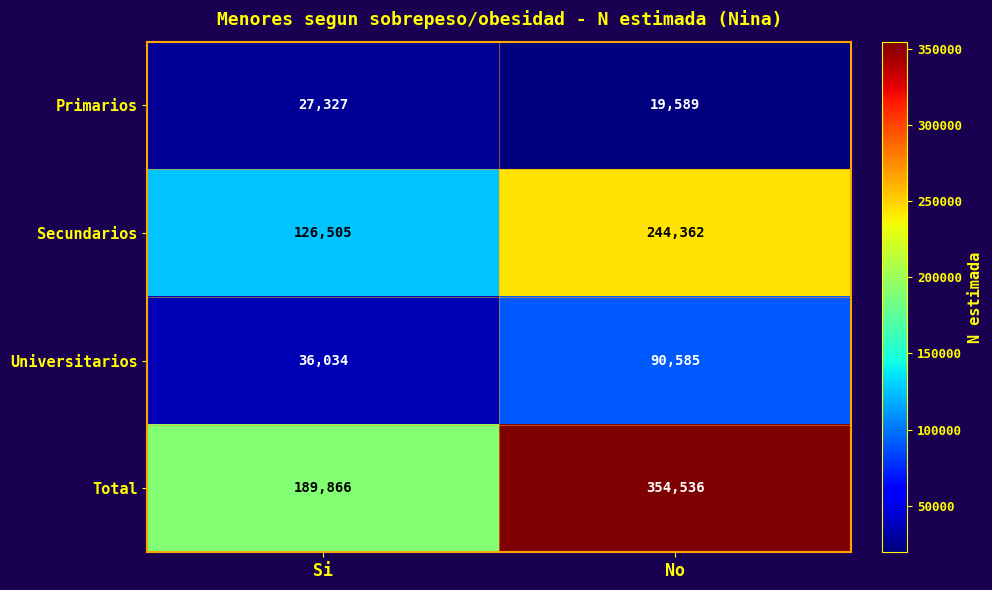

At how many categories does at least one series exceed 232294?

1